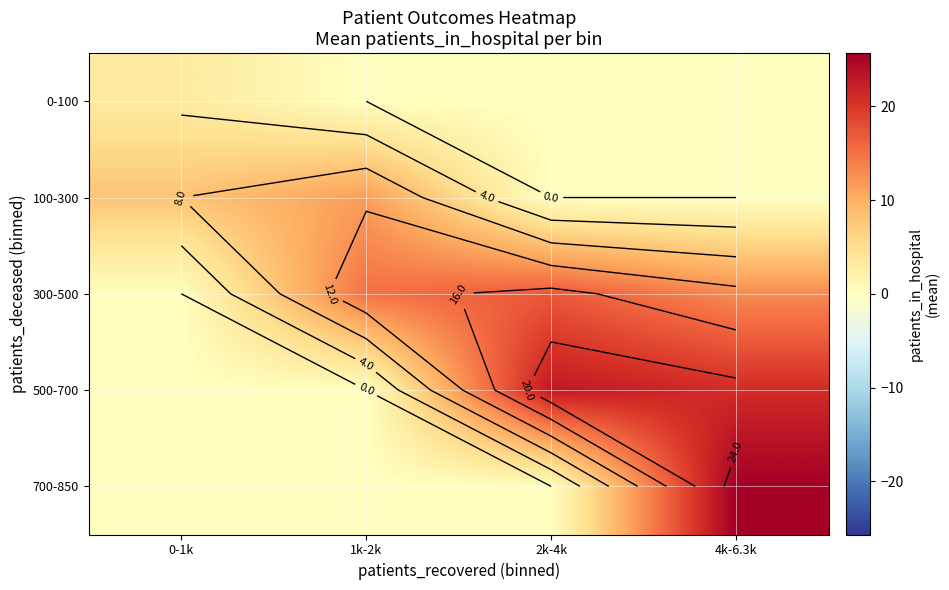

How many data points does each series have?

4